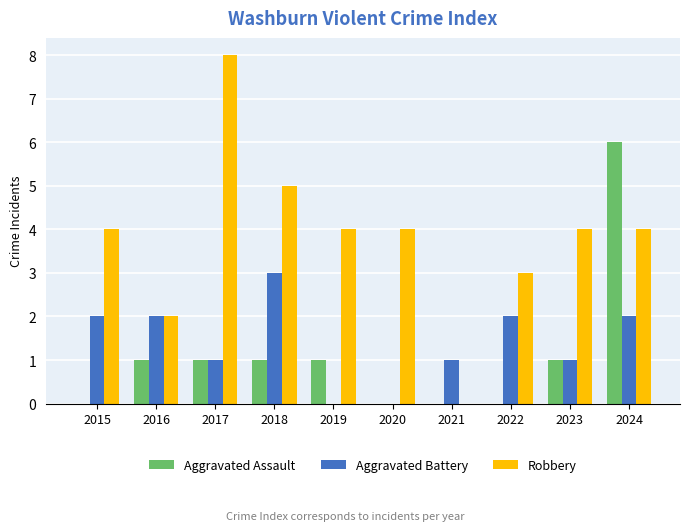

Between 2018 and 2020, which series saw the biggest shift?

Aggravated Battery